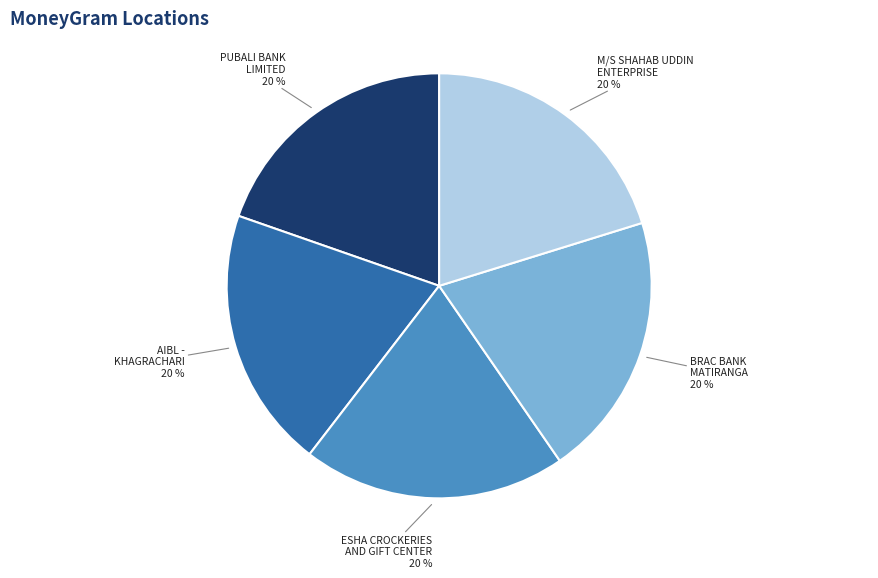

What is the ratio of the value at AIBL - KHAGRACHARI to the value at PUBALI BANK LIMITED?

1.0